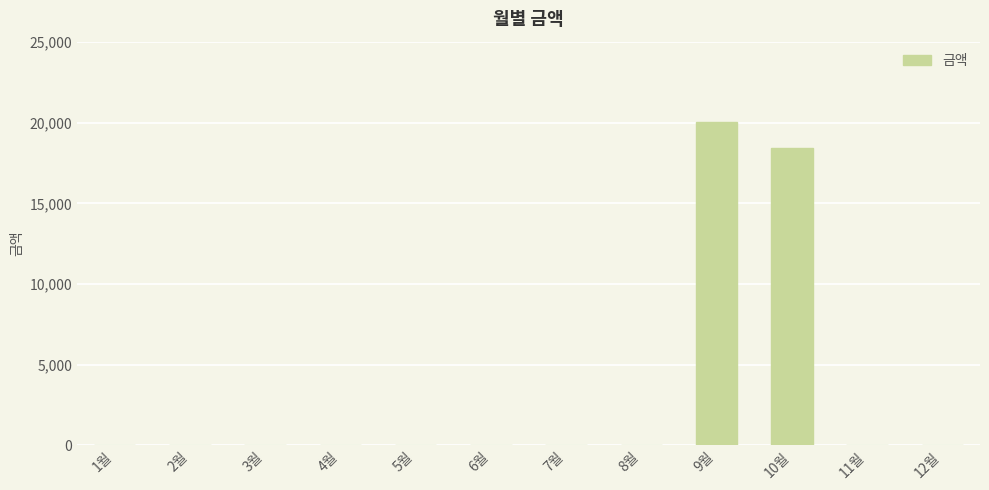

The value at 11월 is -13200. True or false?

False